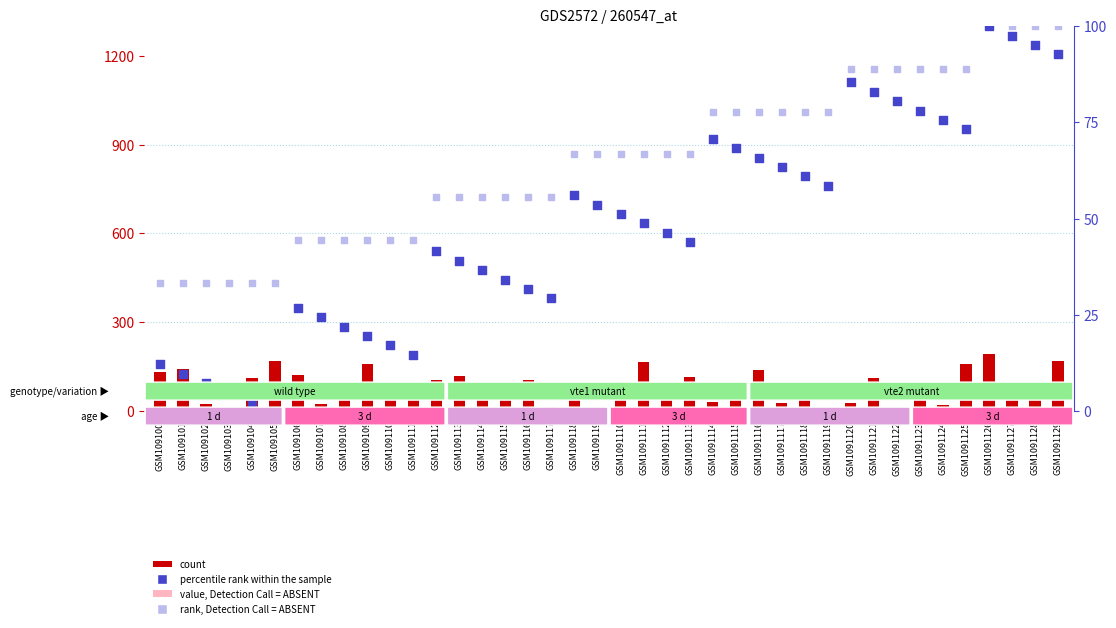

What are all the series names shown in the legend?

count, percentile rank within the sample, value, Detection Call = ABSENT